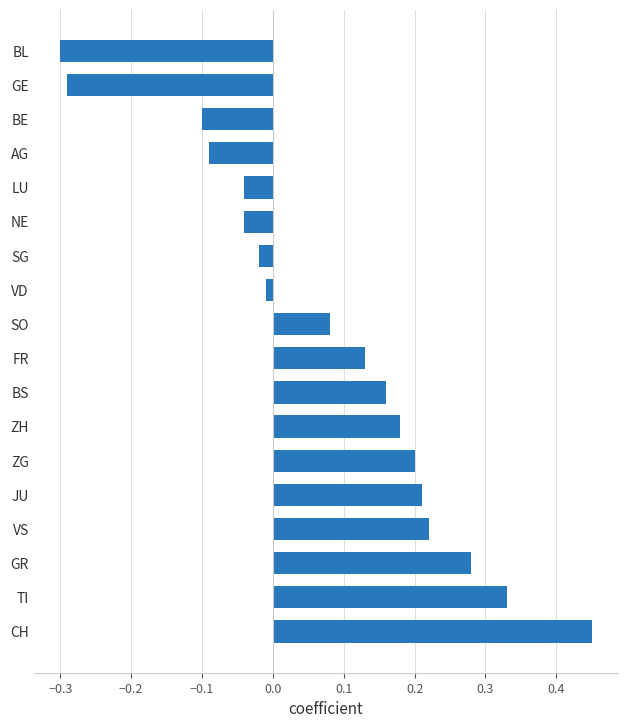

Which has a higher value, ZG or SO?

ZG